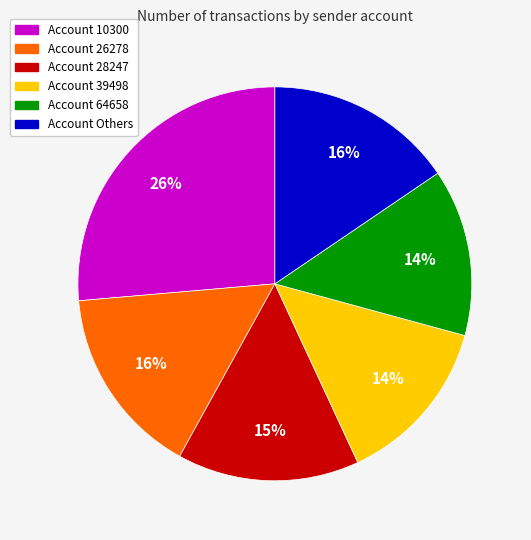

Is there a majority slice in this chart?

No